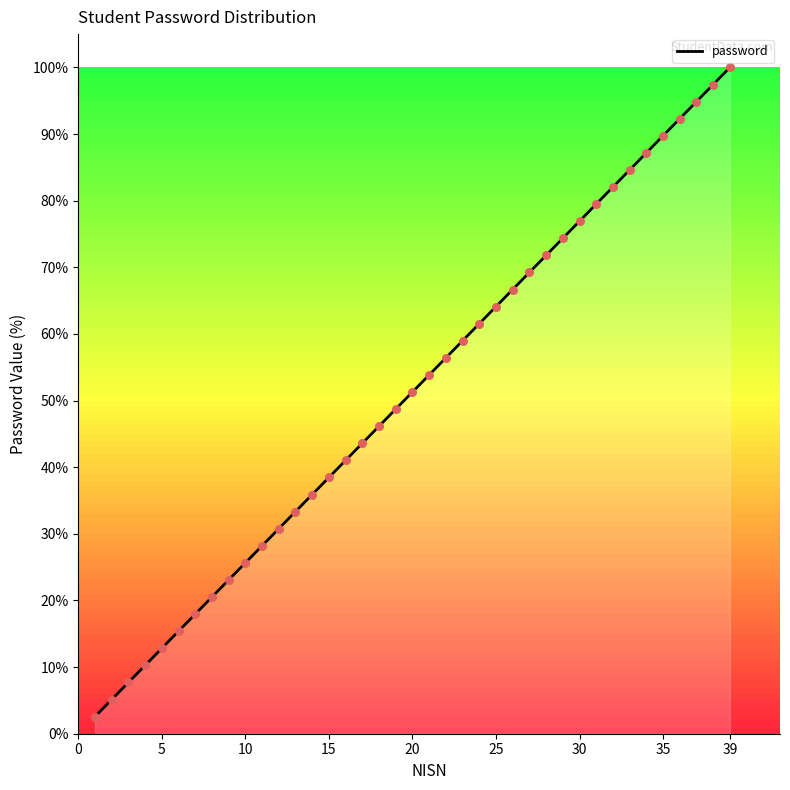

What is the change in value from 14 to 32?

+46.2